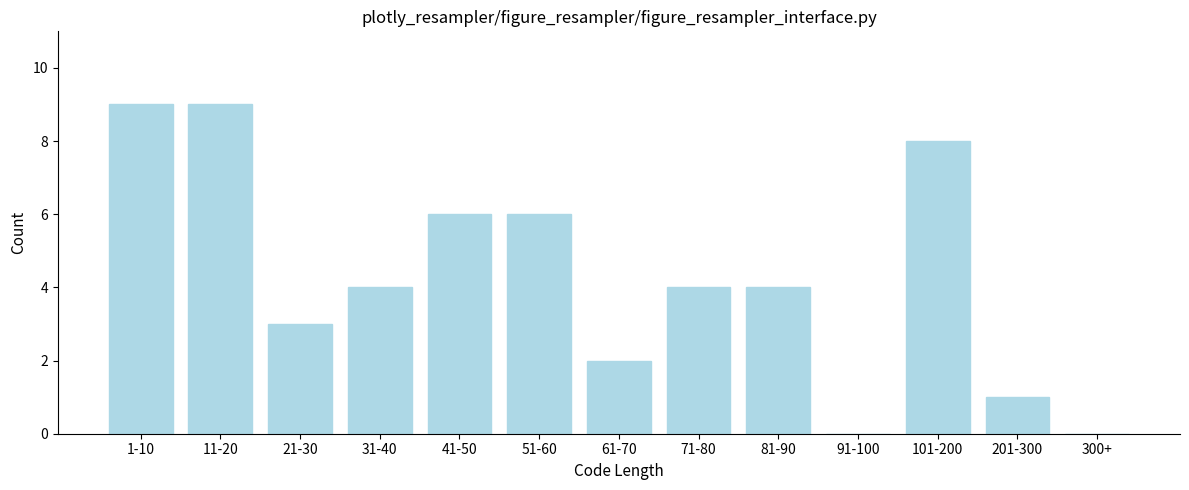

Reading left to right, what are all the values shown in this chart?

1-10=9	11-20=9	21-30=3	31-40=4	41-50=6	51-60=6	61-70=2	71-80=4	81-90=4	91-100=0	101-200=8	201-300=1	300+=0